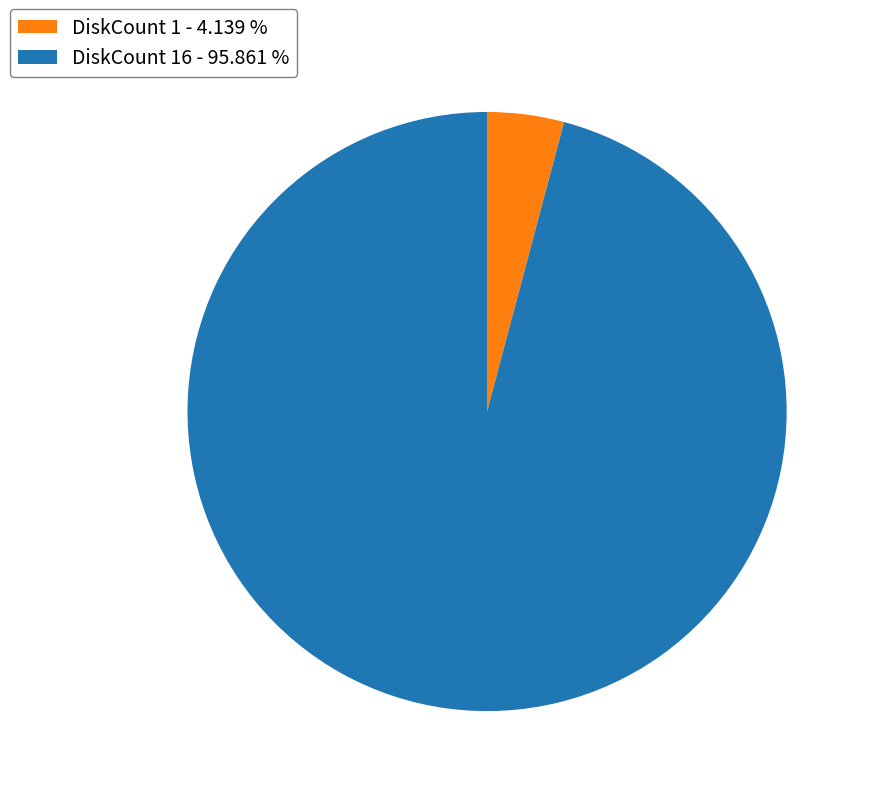

Rank the categories by value from lowest to highest.

DiskCount 1 - 4.139 %, DiskCount 16 - 95.861 %